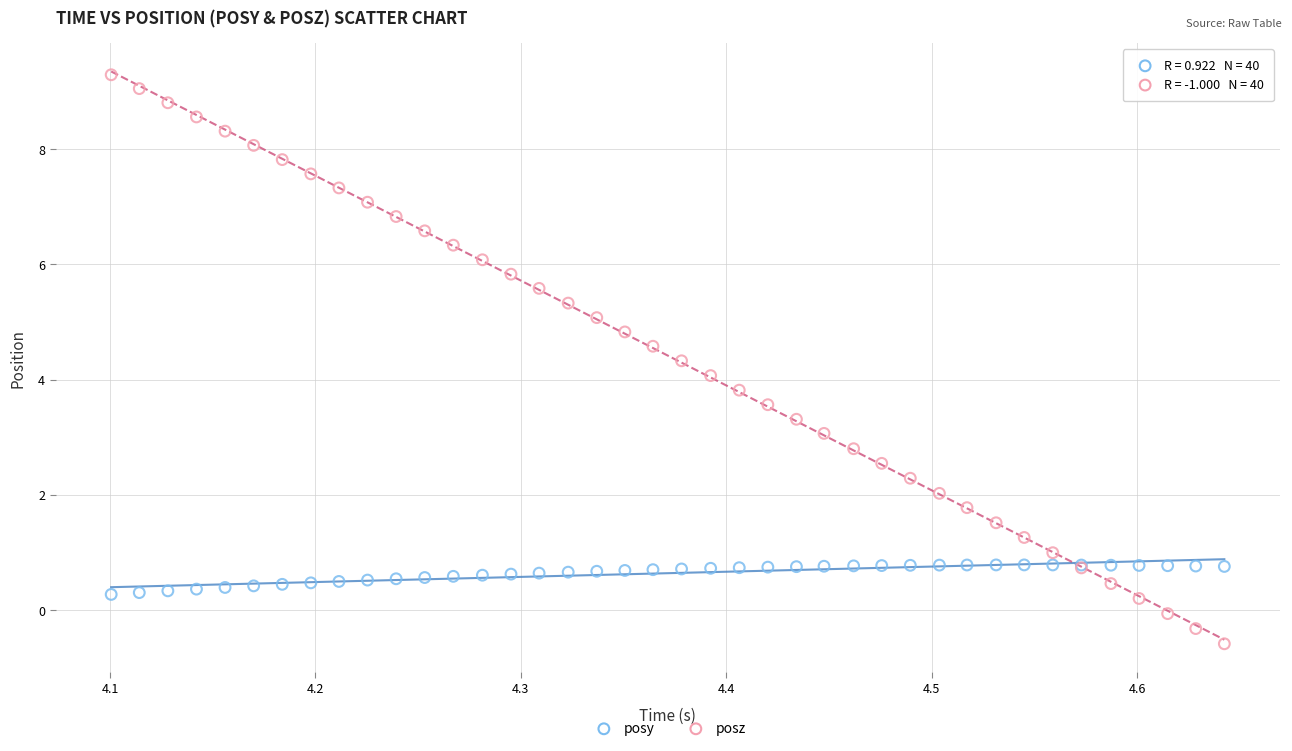

Which series reaches the maximum Y coordinate?

posz